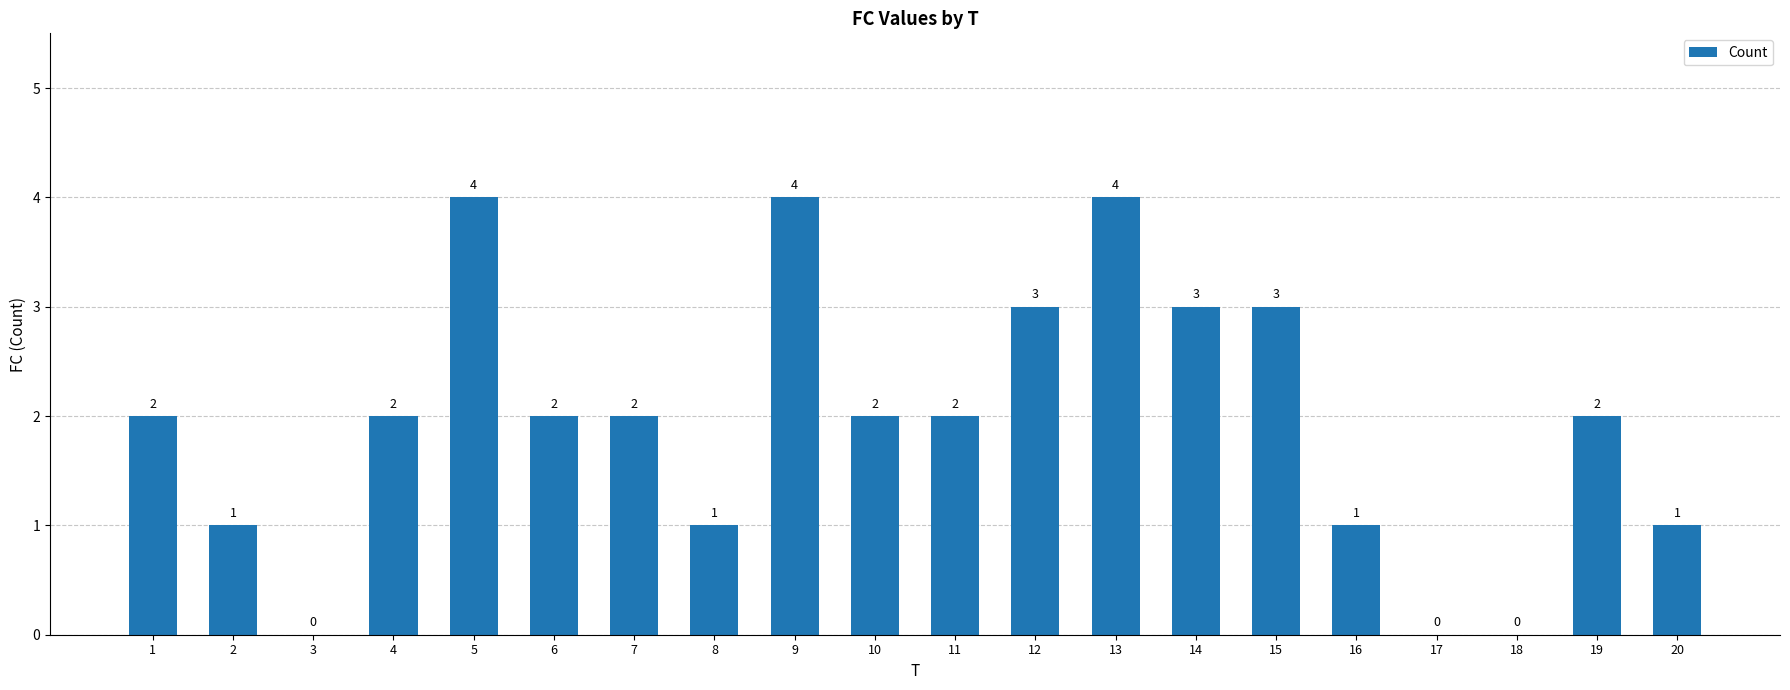

Reading left to right, transcribe all the data shown in this chart.

1=2	2=1	3=0	4=2	5=4	6=2	7=2	8=1	9=4	10=2	11=2	12=3	13=4	14=3	15=3	16=1	17=0	18=0	19=2	20=1